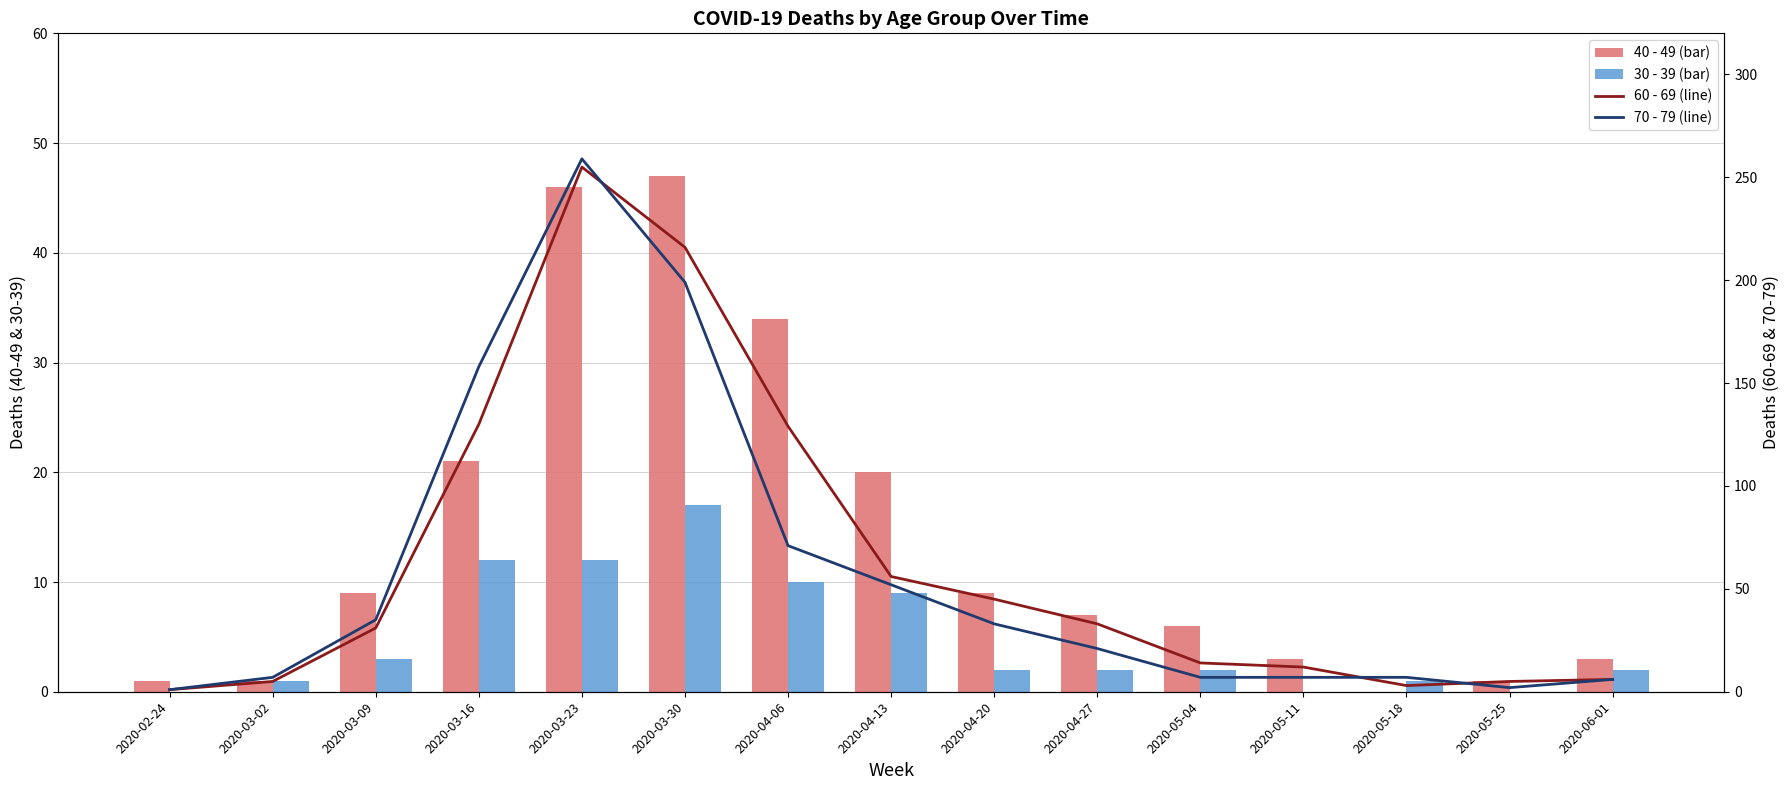

What is the greatest value displayed?

259